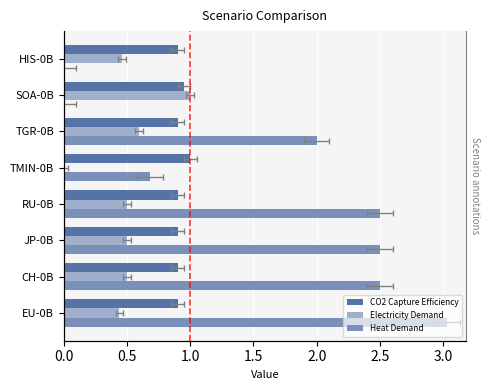

The value of Electricity Demand at EU-0B is 0.1. True or false?

False